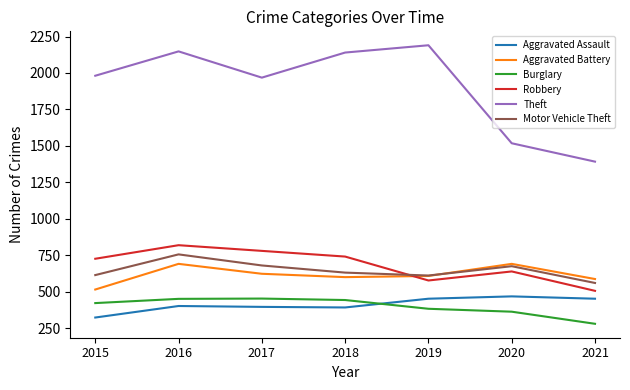

True or false: Theft and Motor Vehicle Theft intersect in this chart.

False